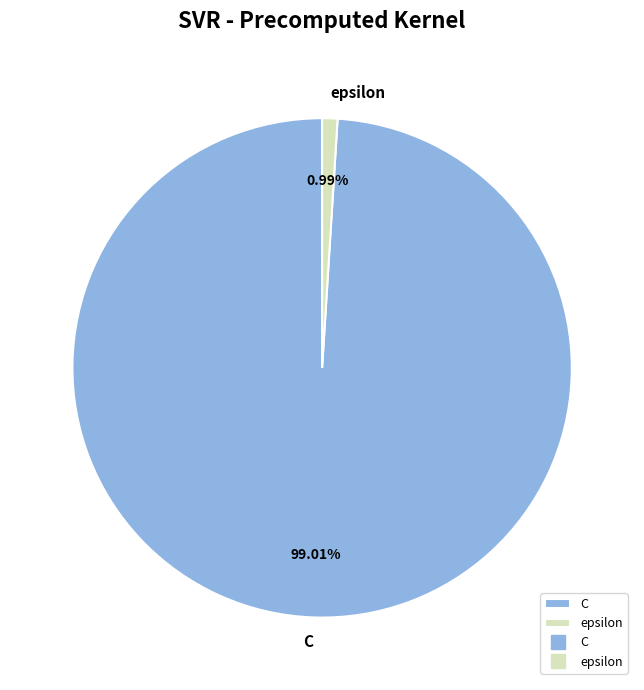

True or false: epsilon accounts for 1% of the total.

True